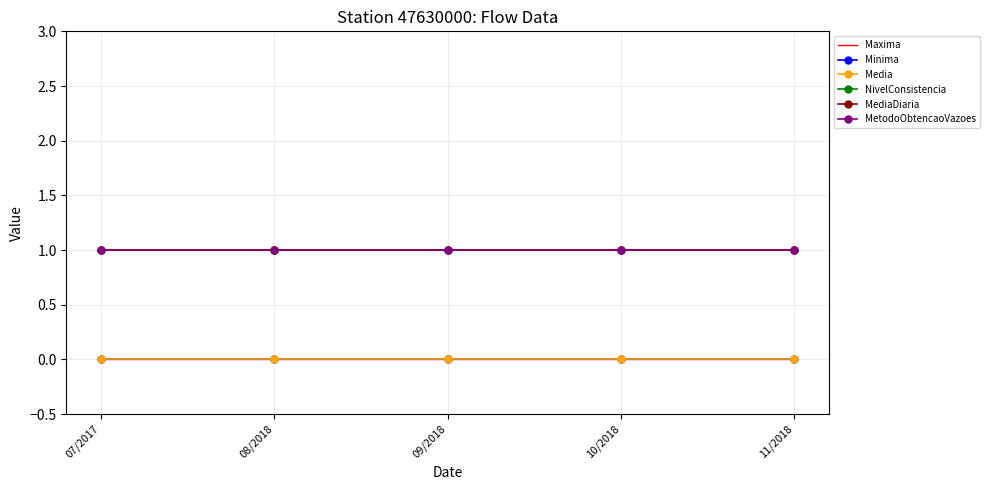

Reading right to left, extract all data points from this chart.

Maxima: 11/2018=0	10/2018=0	09/2018=0	08/2018=0	07/2017=0
Minima: 11/2018=0	10/2018=0	09/2018=0	08/2018=0	07/2017=0
Media: 11/2018=0	10/2018=0	09/2018=0	08/2018=0	07/2017=0
NivelConsistencia: 11/2018=1	10/2018=1	09/2018=1	08/2018=1	07/2017=1
MediaDiaria: 11/2018=1	10/2018=1	09/2018=1	08/2018=1	07/2017=1
MetodoObtencaoVazoes: 11/2018=1	10/2018=1	09/2018=1	08/2018=1	07/2017=1